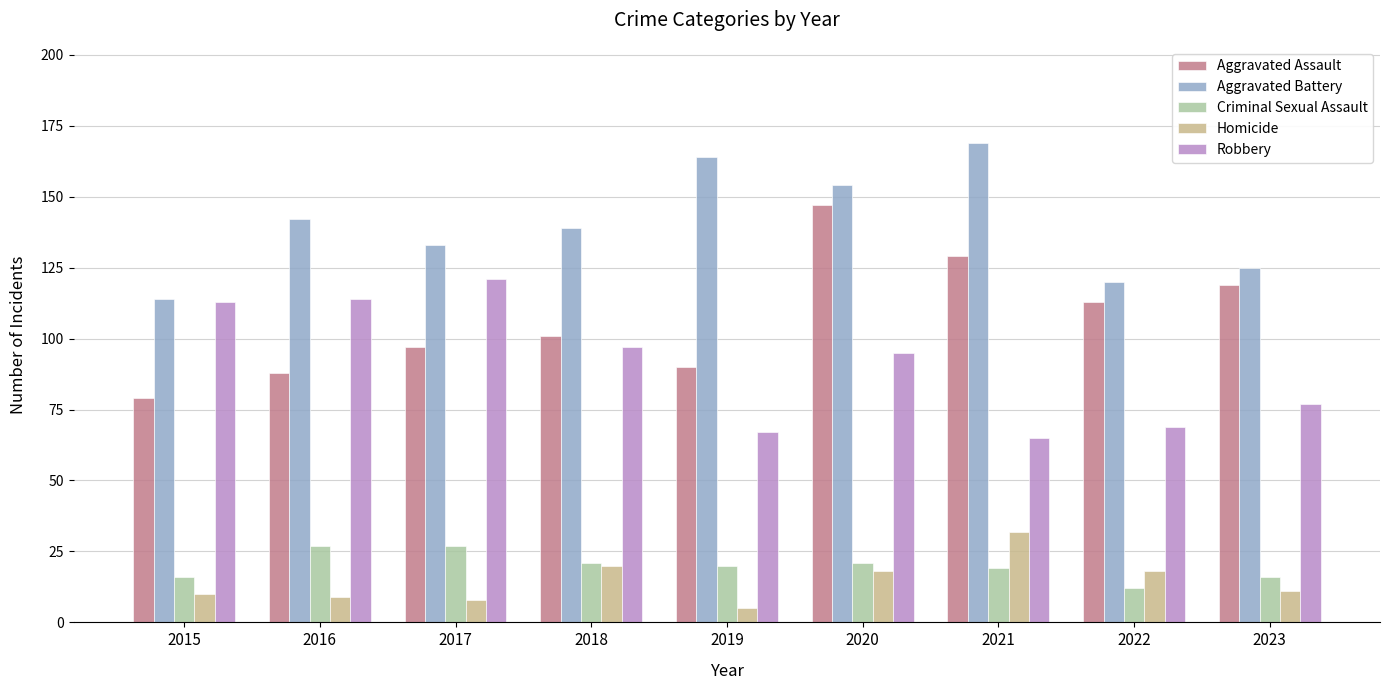

What is the average value of the Homicide series?

15